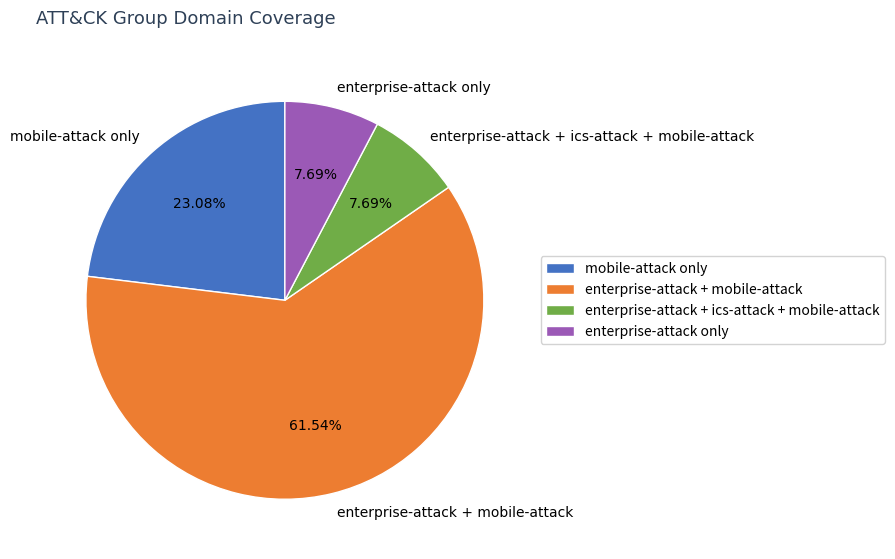

Which slice is the largest?

enterprise-attack + mobile-attack